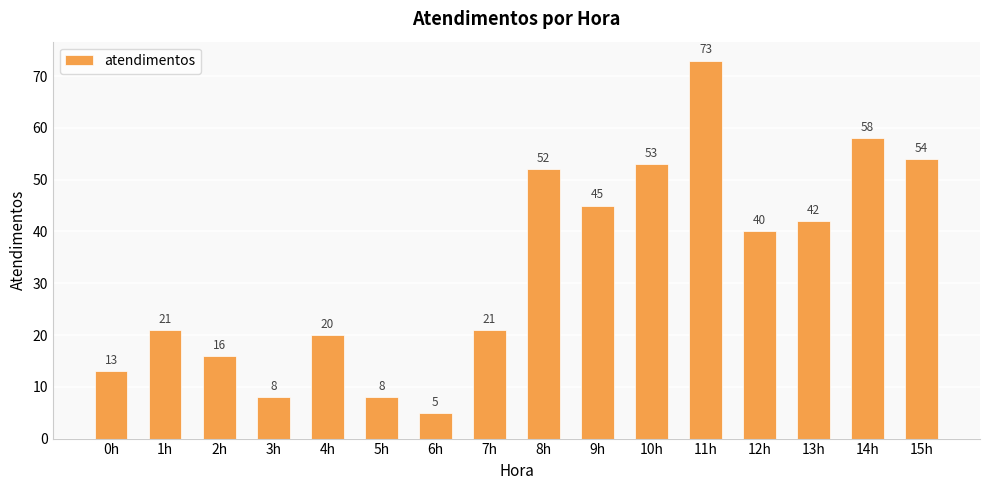

How many distinct data groups are displayed?

1